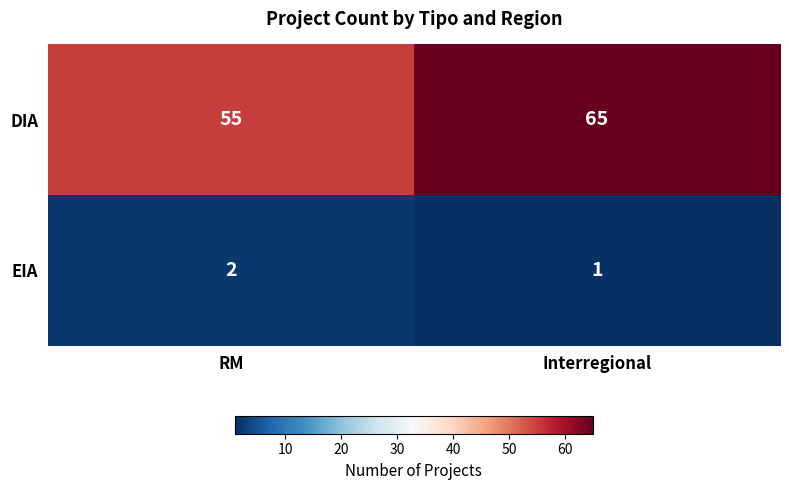

Reading left to right, list all the values displayed in this chart.

DIA: RM=55	Interregional=65
EIA: RM=2	Interregional=1